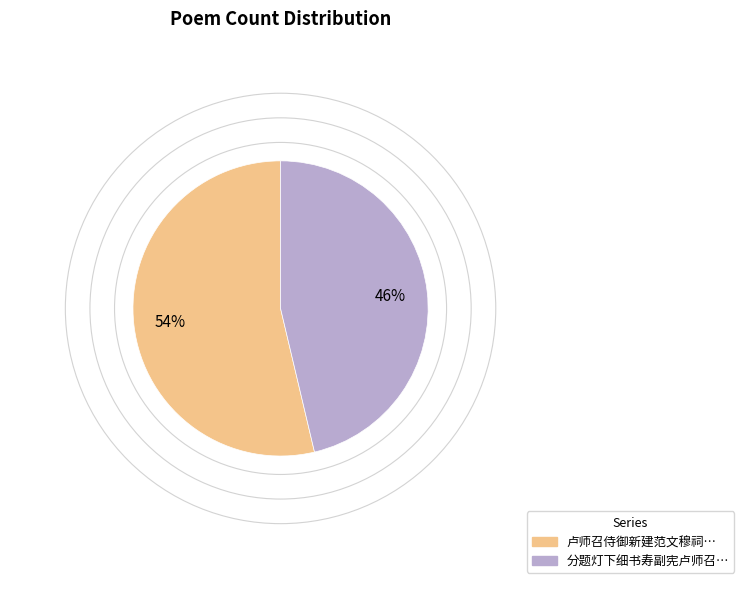

Does any single category account for the majority?

Yes